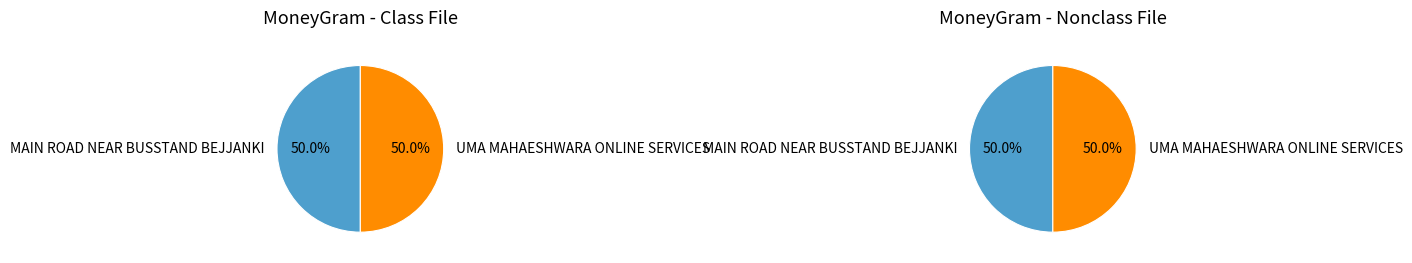

Which slice is the smallest?

UMA MAHAESHWARA ONLINE SERVICES